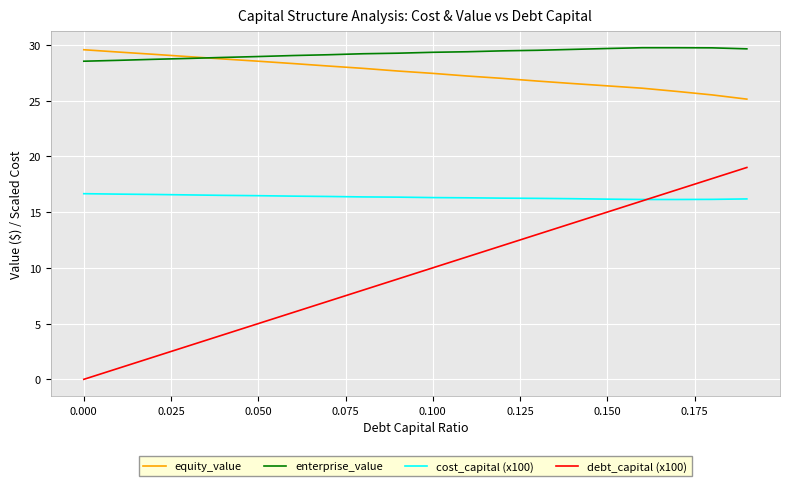

True or false: equity_value and debt_capital (x100) cross at least once.

False